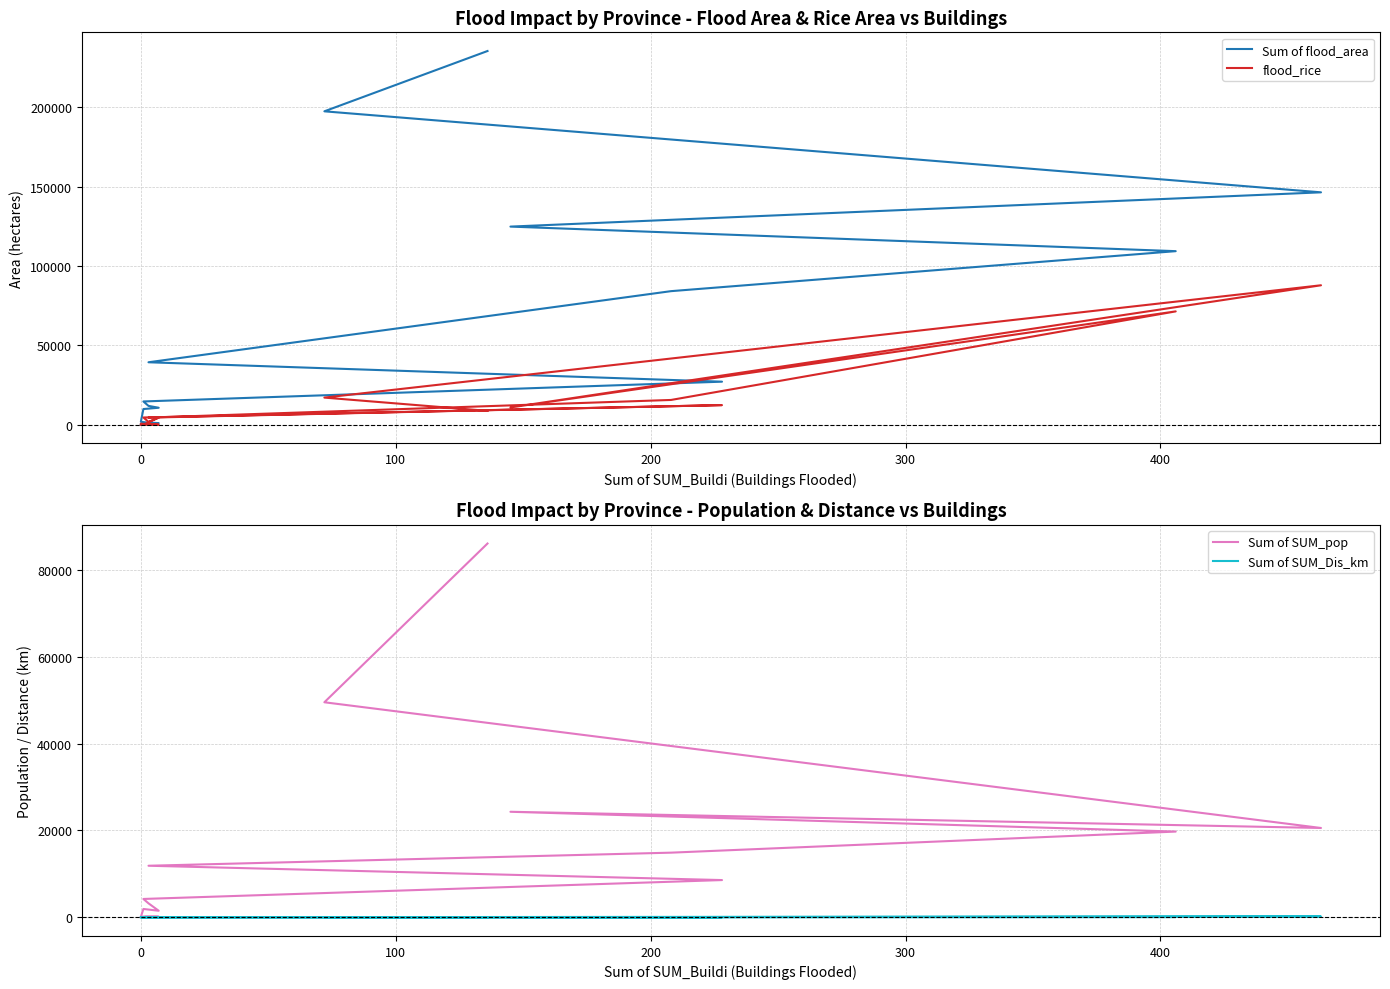

True or false: Sum of SUM_Dis_km has a value of 28.1 at 400.

True